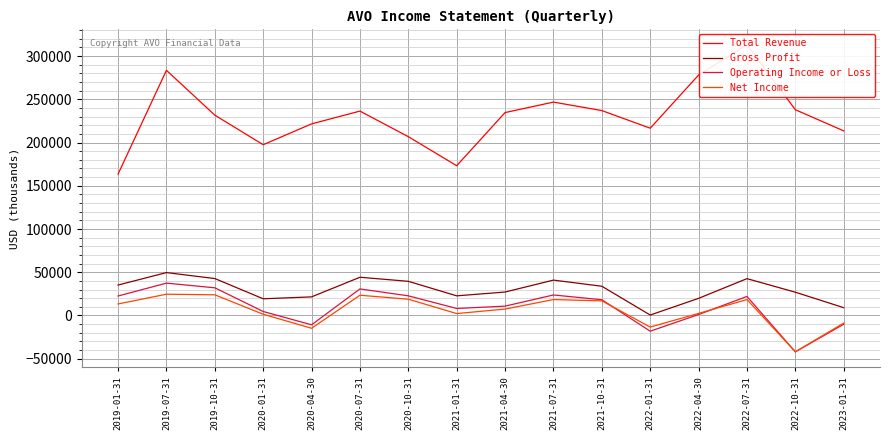

True or false: Operating Income or Loss and Gross Profit cross at least once.

False